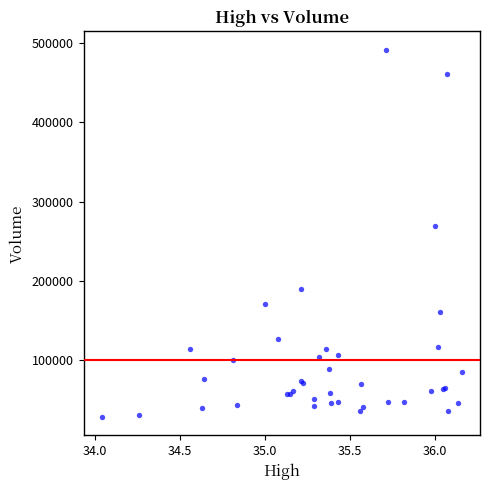

What Y value in the scatter plot is closest to 260200?

270100